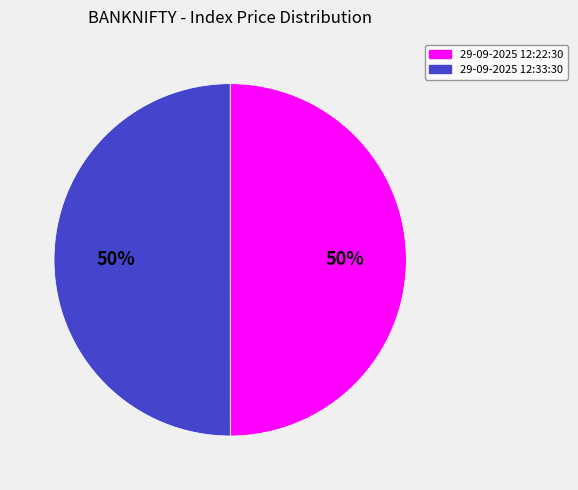

Approximately how many times larger is the value at 29-09-2025 12:33:30 compared to 29-09-2025 12:22:30?

1.0